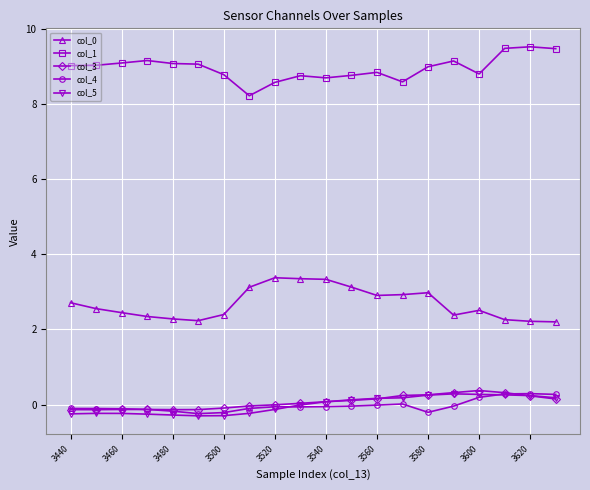

Which series has the largest total across all categories?

col_1